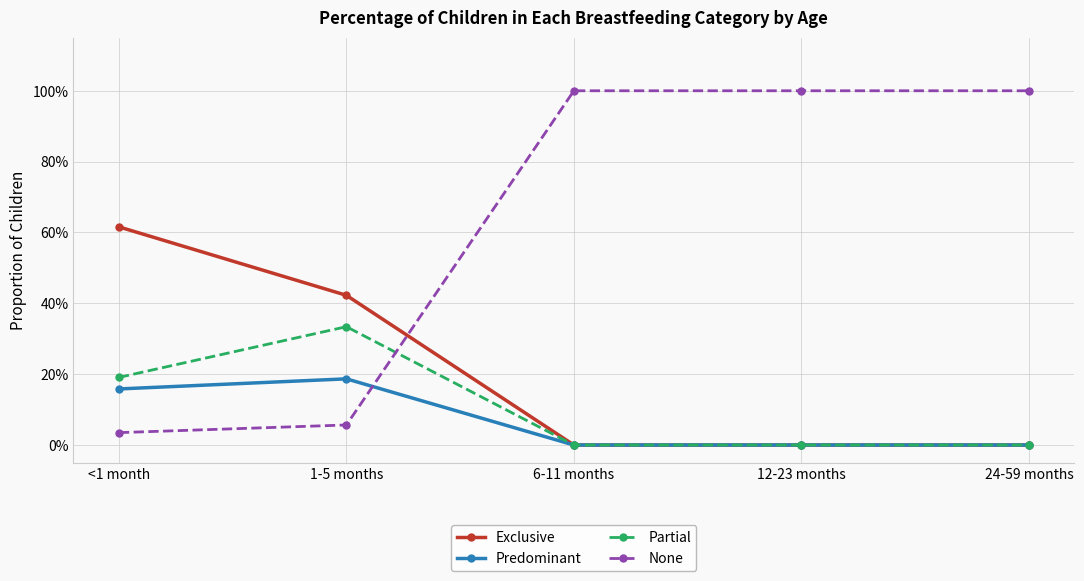

Is this an area chart (filled region under the line)?

No